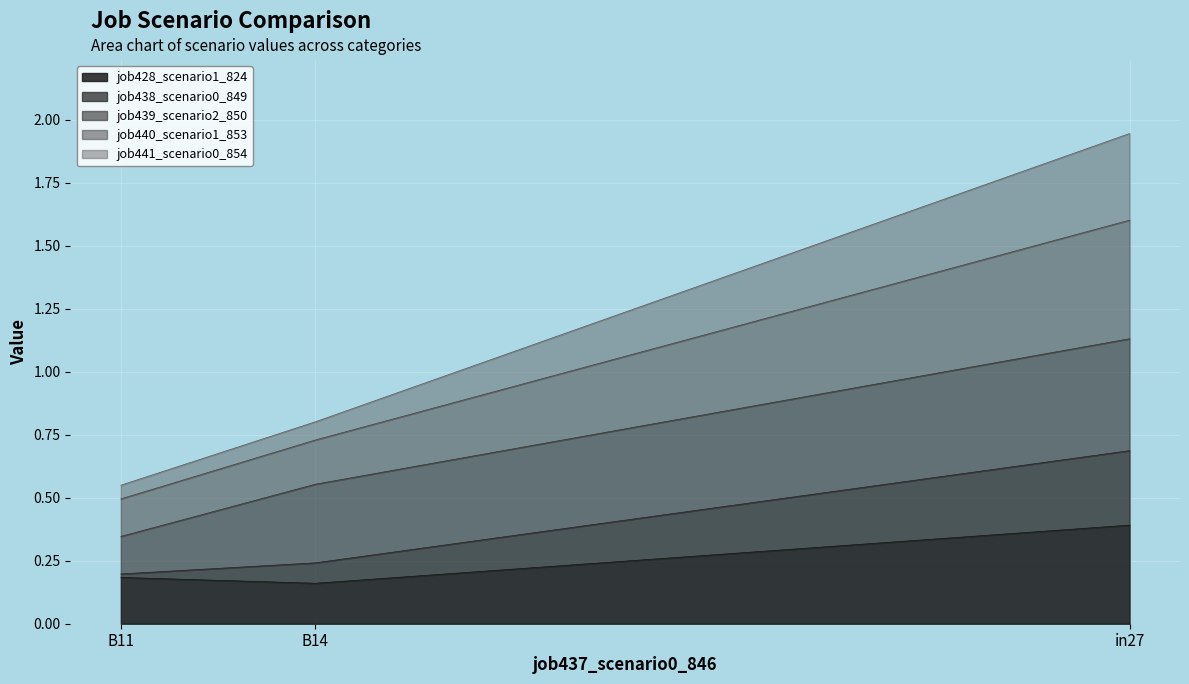

Between in27 and B11, which series saw the biggest shift?

job441_scenario0_854